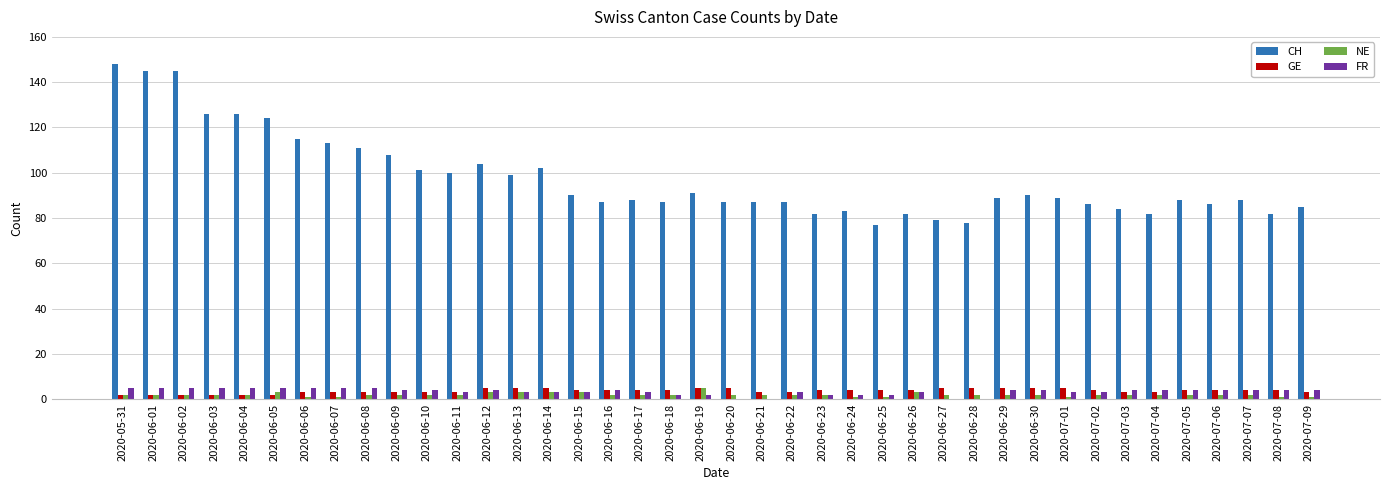

True or false: FR has a value of 4 at 2020-06-30.

True